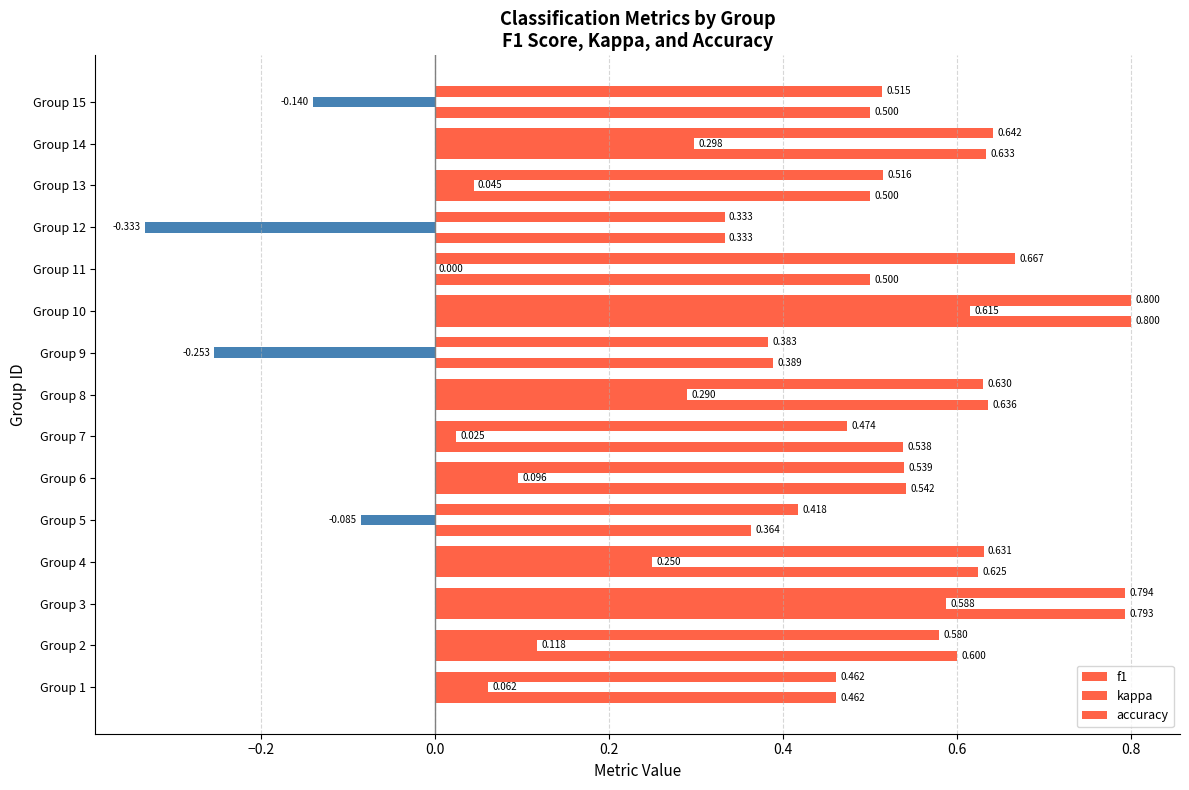

Which series has the widest spread of values?

kappa